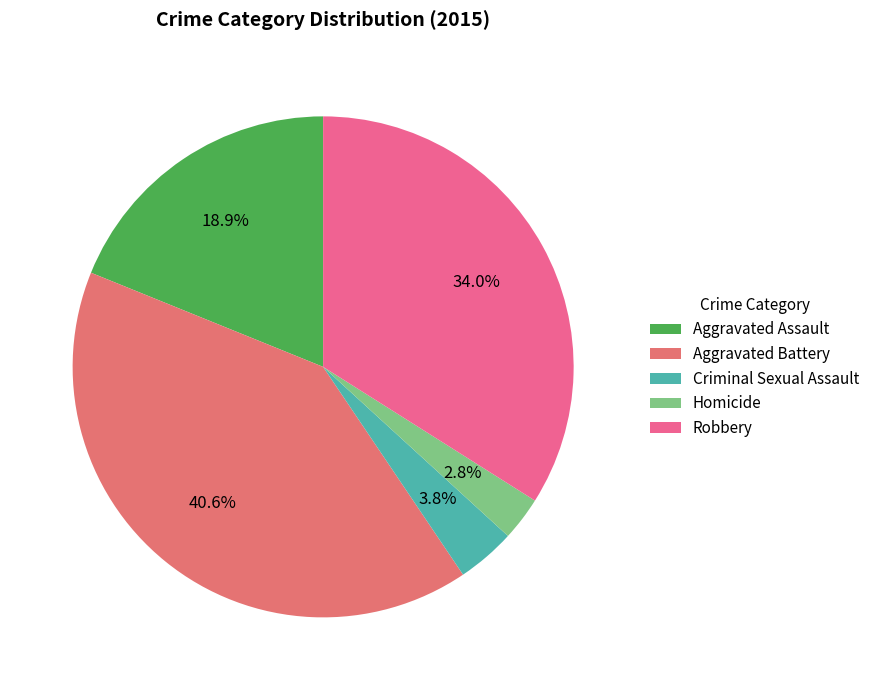

Is there a majority slice in this chart?

No